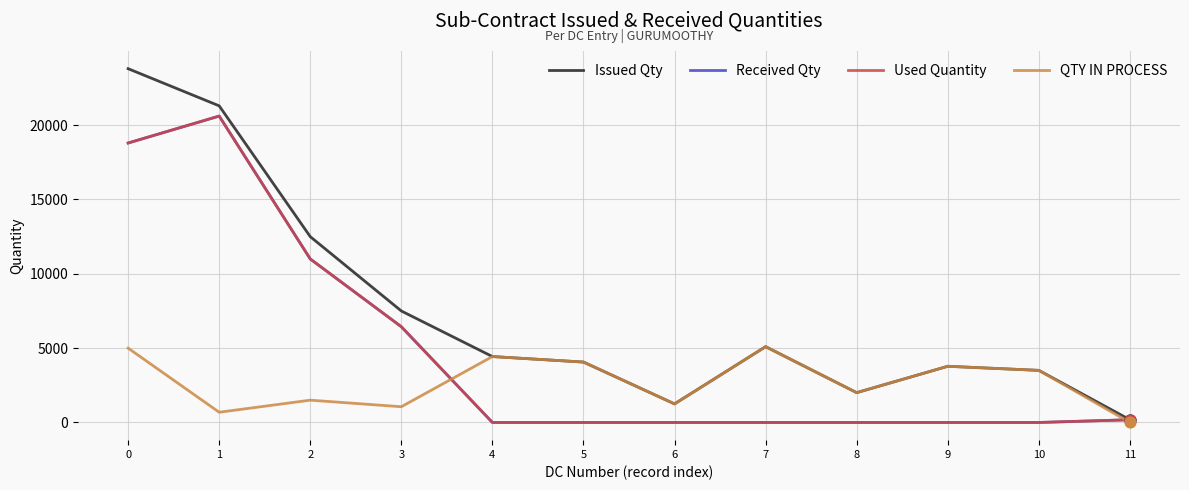

Does the chart have visible grid lines?

Yes